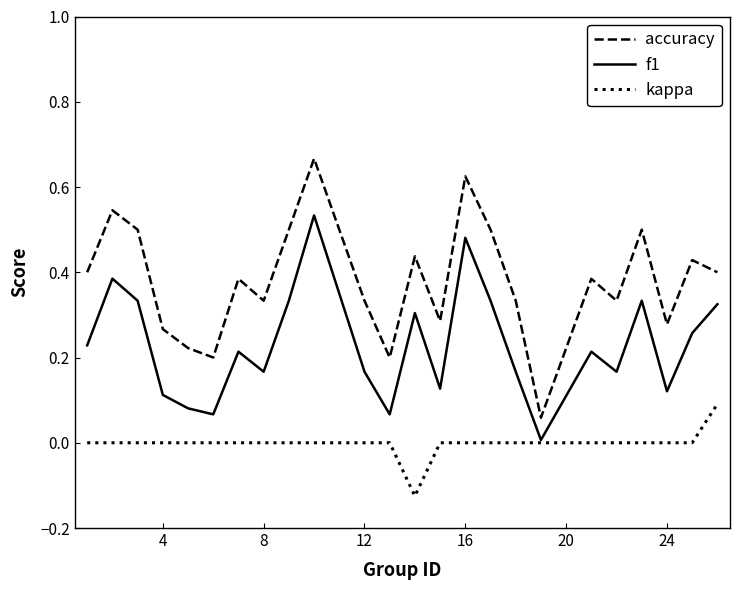

Rank the series by their average value, from lowest to highest.

kappa, f1, accuracy